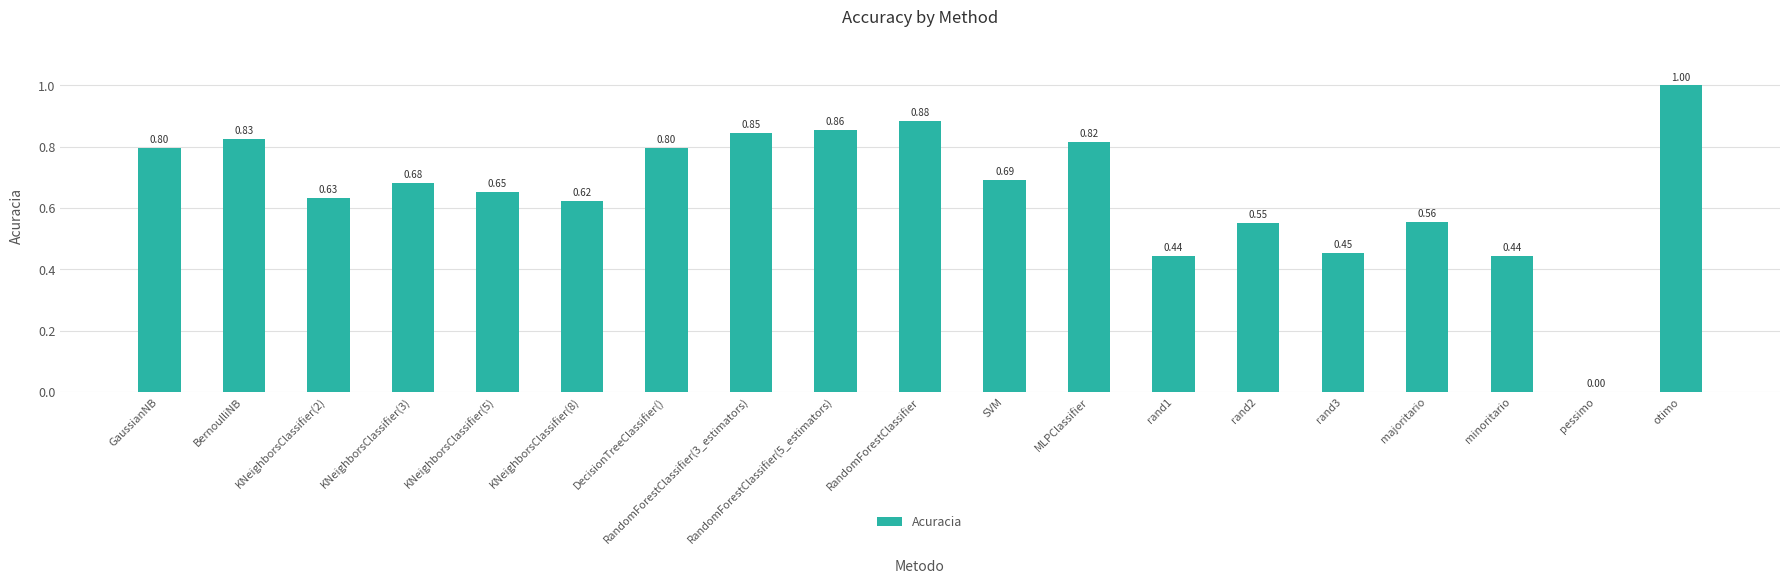

What is the sum of all values?

12.6